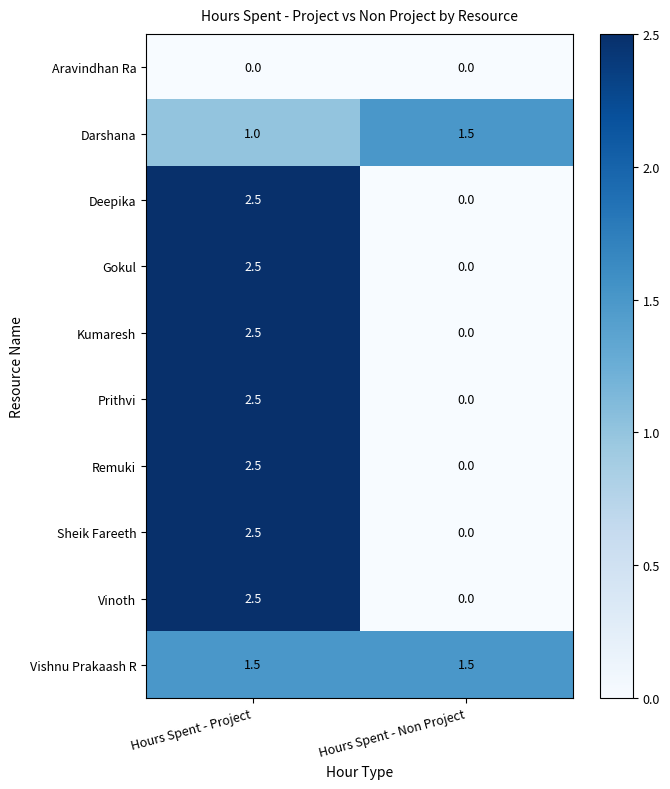

What is the difference between the Gokul values at Hours Spent - Project and Hours Spent - Non Project?

2.5